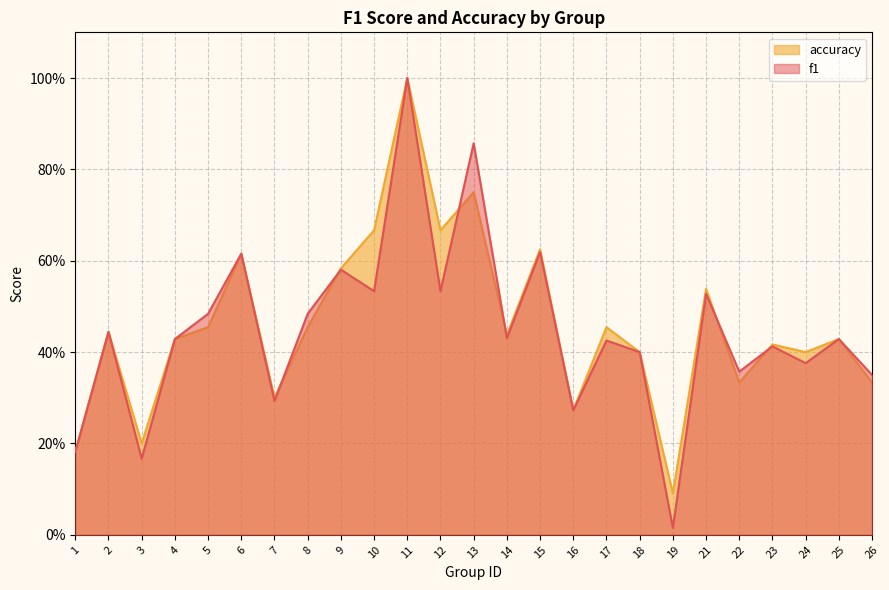

Which series changed the most between 1 and 4?

f1